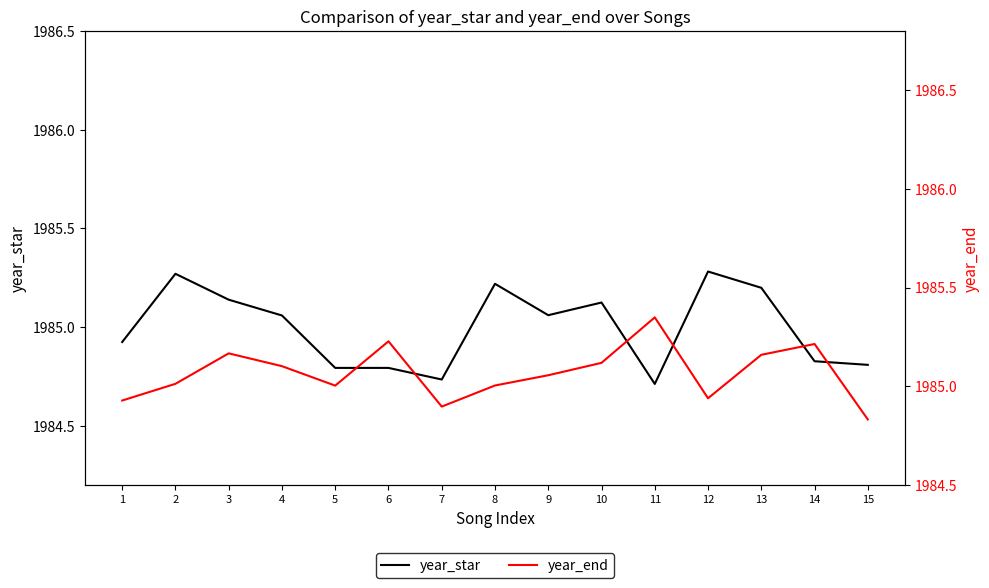

At which category does year_star reach its first local peak?

2